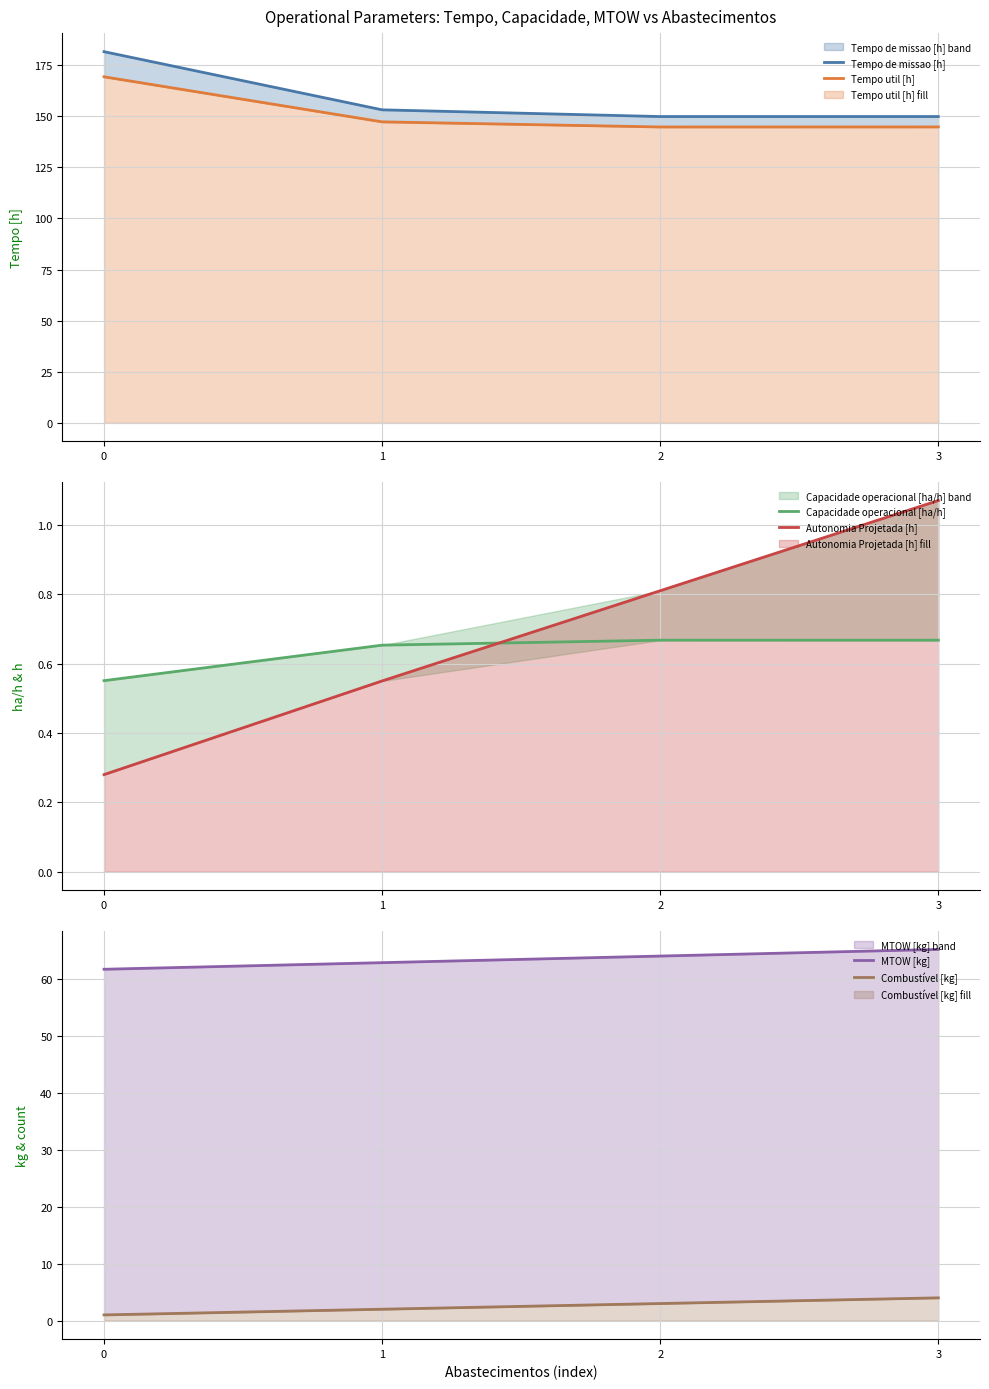

What is the difference between the highest and lowest values at 3?

149.2